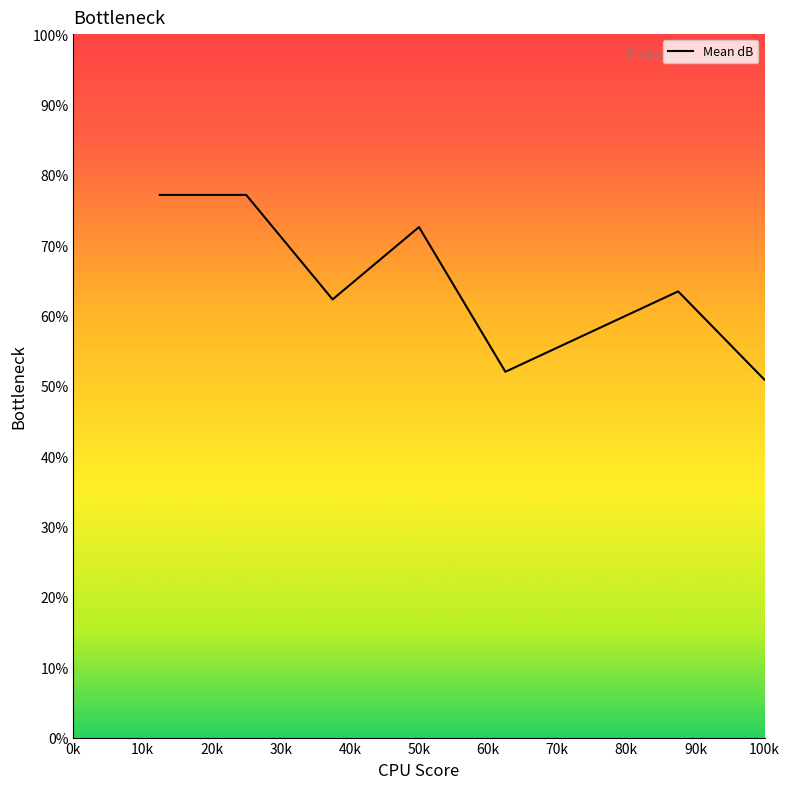

What is the difference between the maximum and minimum values?

26.3